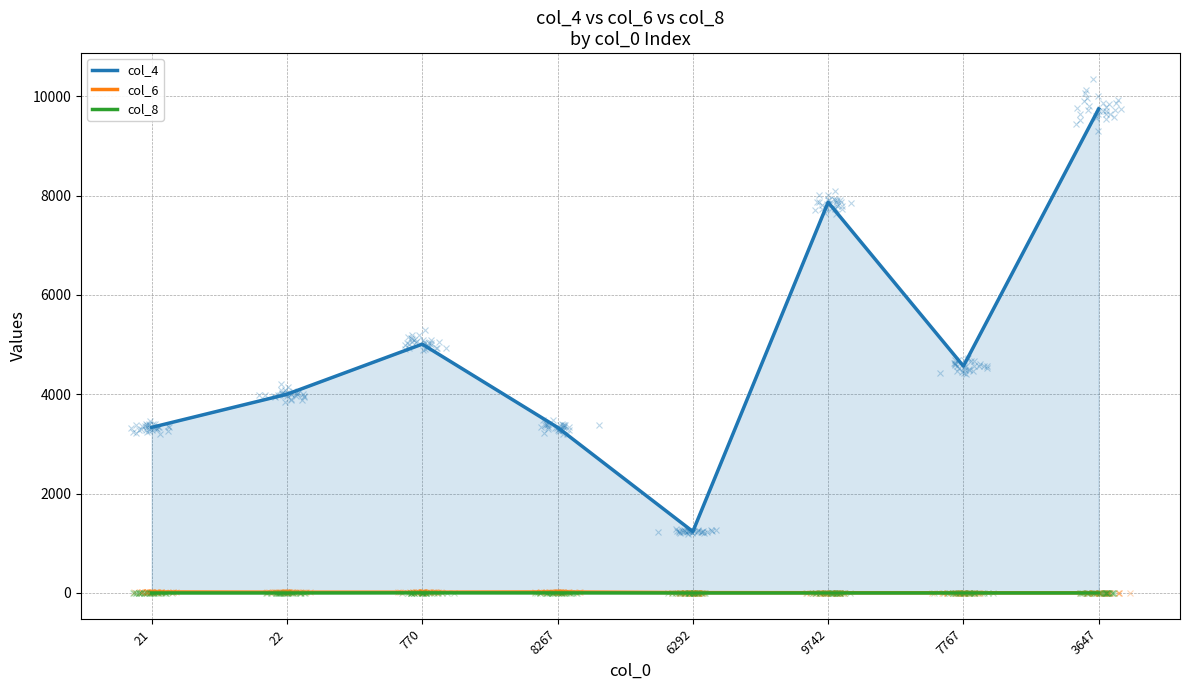

True or false: col_6 and col_8 cross at least once.

False